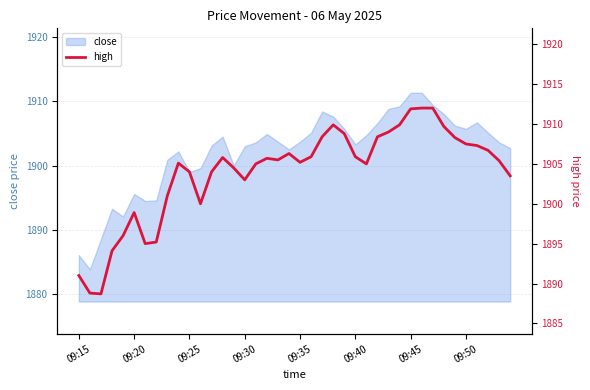

Between 33 and 28, which is larger?

33